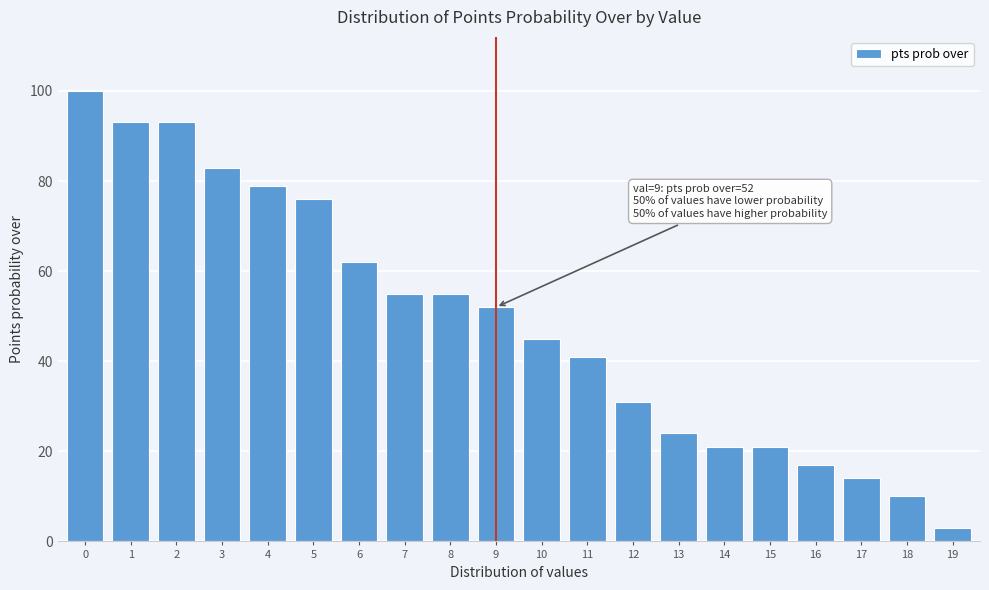

Reading left to right, extract all data points from this chart.

100	93	93	83	79	76	62	55	55	52	45	41	31	24	21	21	17	14	10	3